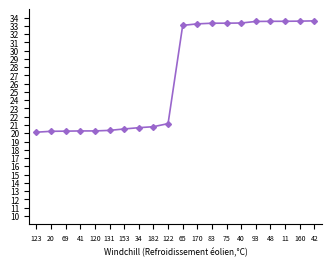

What is the change in value from 120 to 42?

+13.3